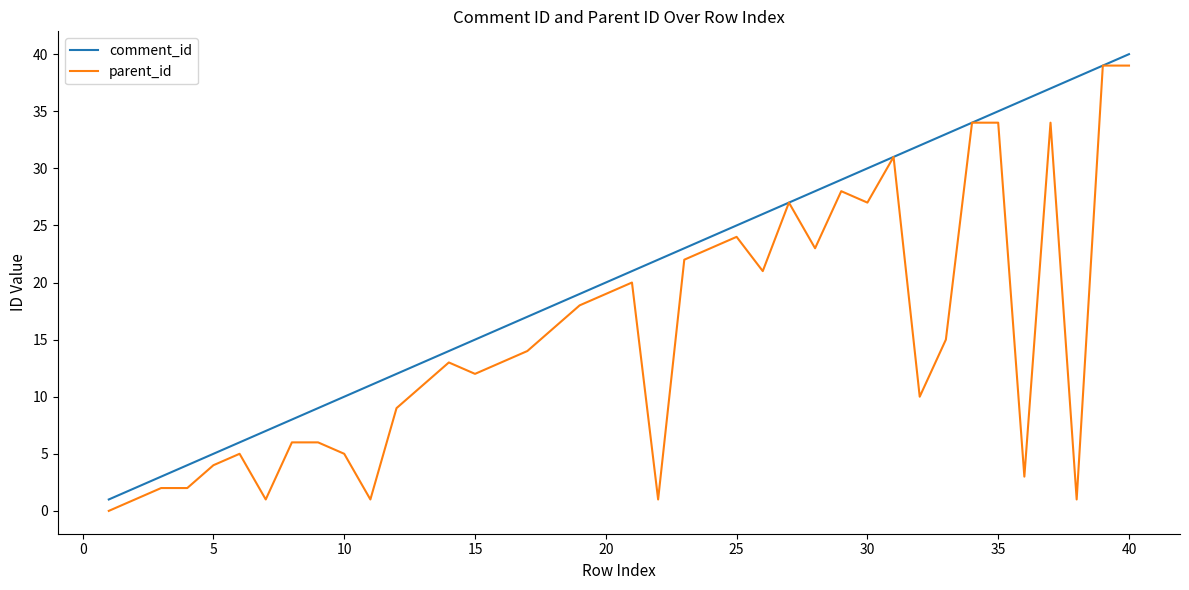

List the series in order of their overall mean, highest first.

comment_id, parent_id